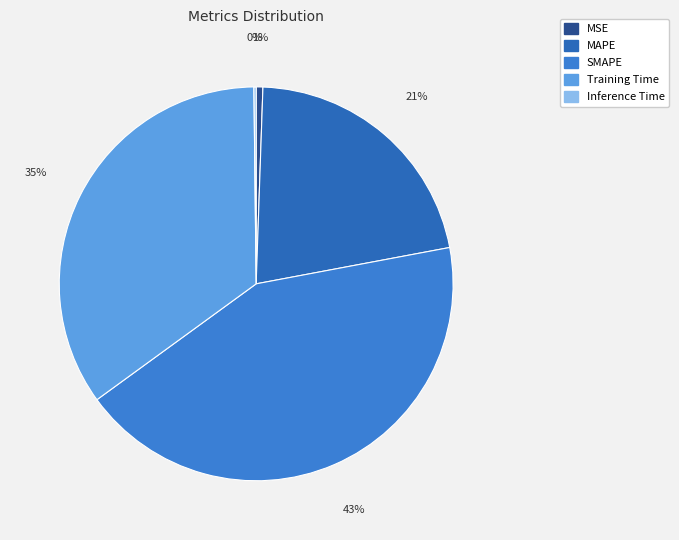

Which category has the smallest portion of the pie?

Inference Time